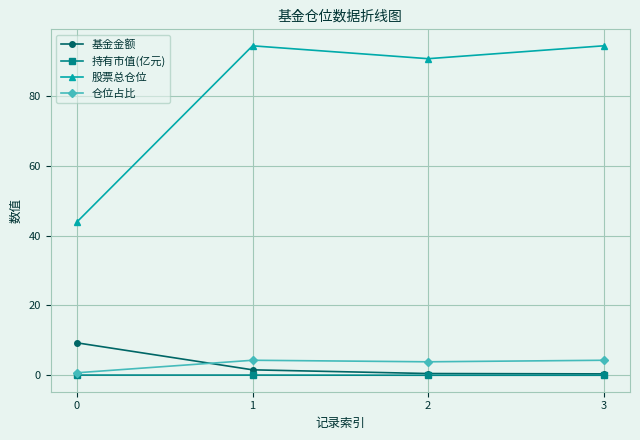

Is the value of 股票总仓位 at 1 greater than the value of 持有市值(亿元) at 1?

Yes